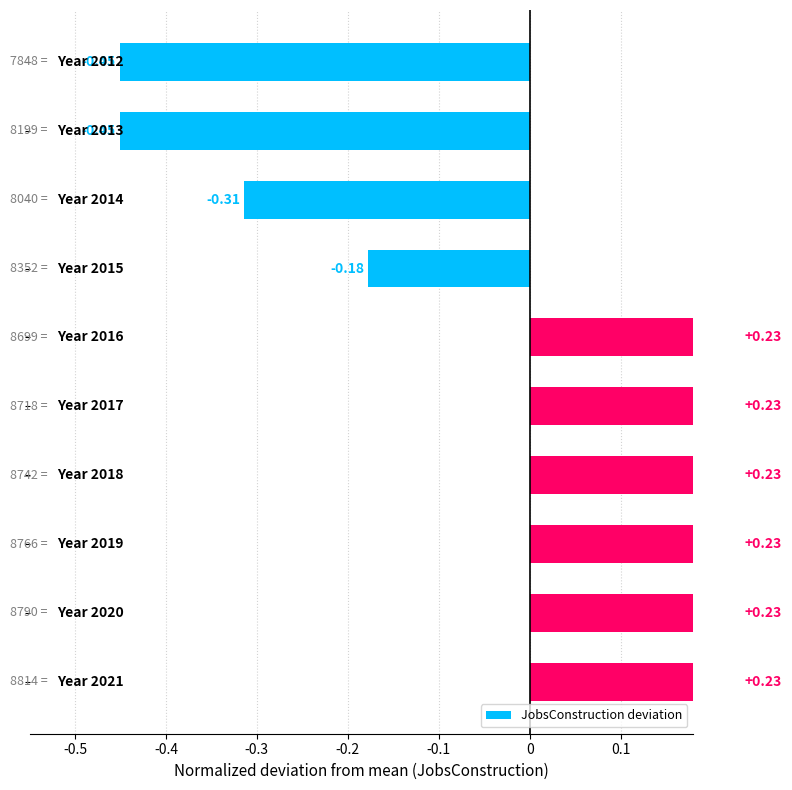

Reading left to right, what are all the values shown in this chart?

-0.5	-0.5	-0.3	-0.2	0.2	0.2	0.2	0.2	0.2	0.2